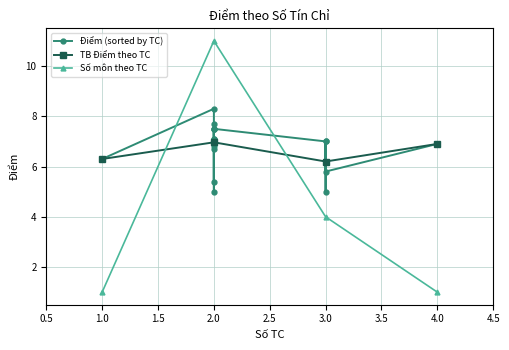

What is the lowest value of the Số TC series?

1.0